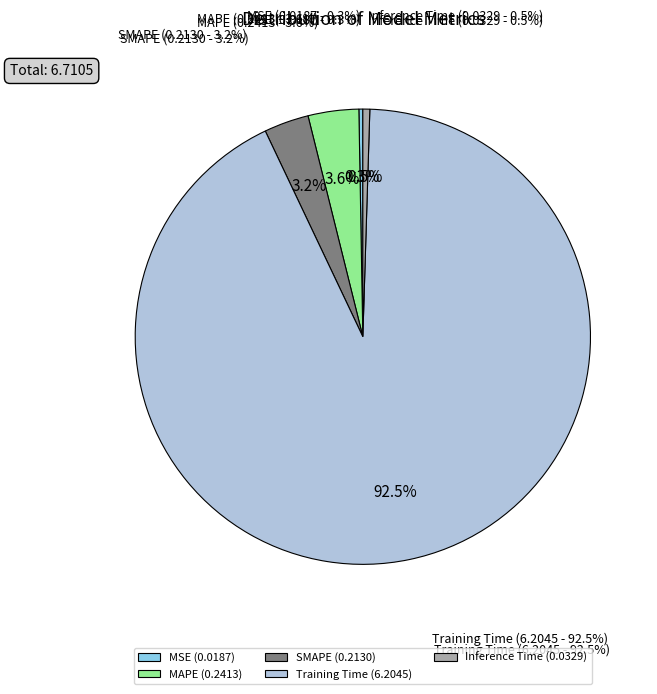

What is the total percentage of Training Time and MAPE?

96.1%